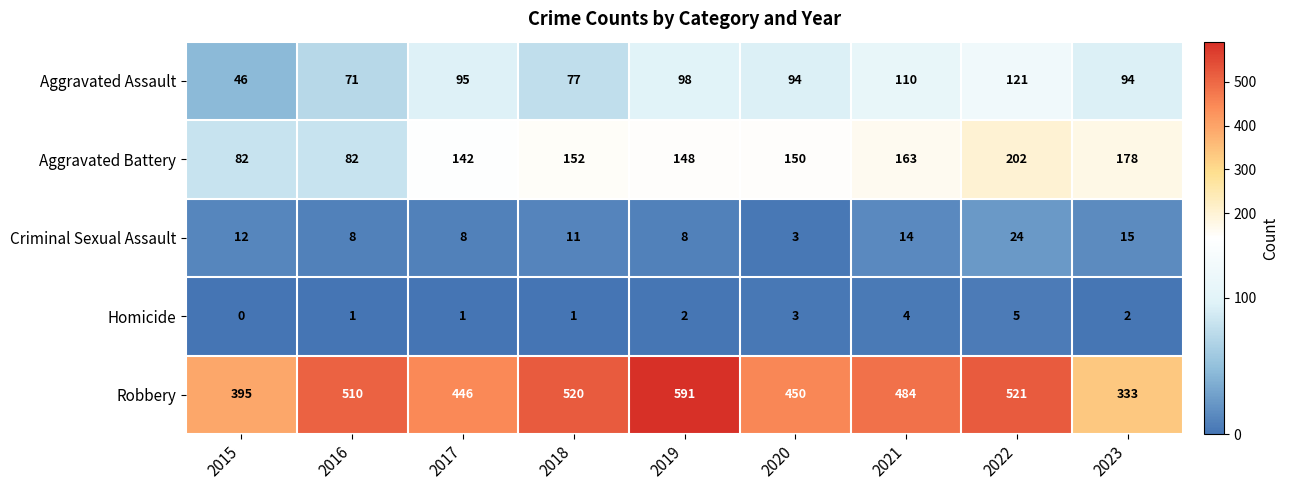

How many values in the Homicide series are below 2?

4